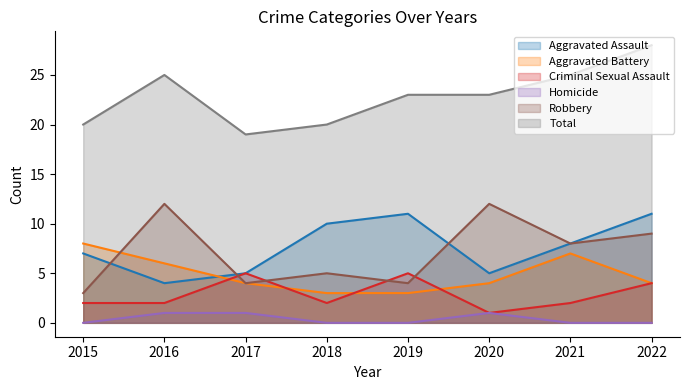

Reading left to right, transcribe all the data shown in this chart.

Aggravated Assault: 2015=7	2016=4	2017=5	2018=10	2019=11	2020=5	2021=8	2022=11
Aggravated Battery: 2015=8	2016=6	2017=4	2018=3	2019=3	2020=4	2021=7	2022=4
Criminal Sexual Assault: 2015=2	2016=2	2017=5	2018=2	2019=5	2020=1	2021=2	2022=4
Homicide: 2015=0	2016=1	2017=1	2018=0	2019=0	2020=1	2021=0	2022=0
Robbery: 2015=3	2016=12	2017=4	2018=5	2019=4	2020=12	2021=8	2022=9
Total: 2015=20	2016=25	2017=19	2018=20	2019=23	2020=23	2021=25	2022=28